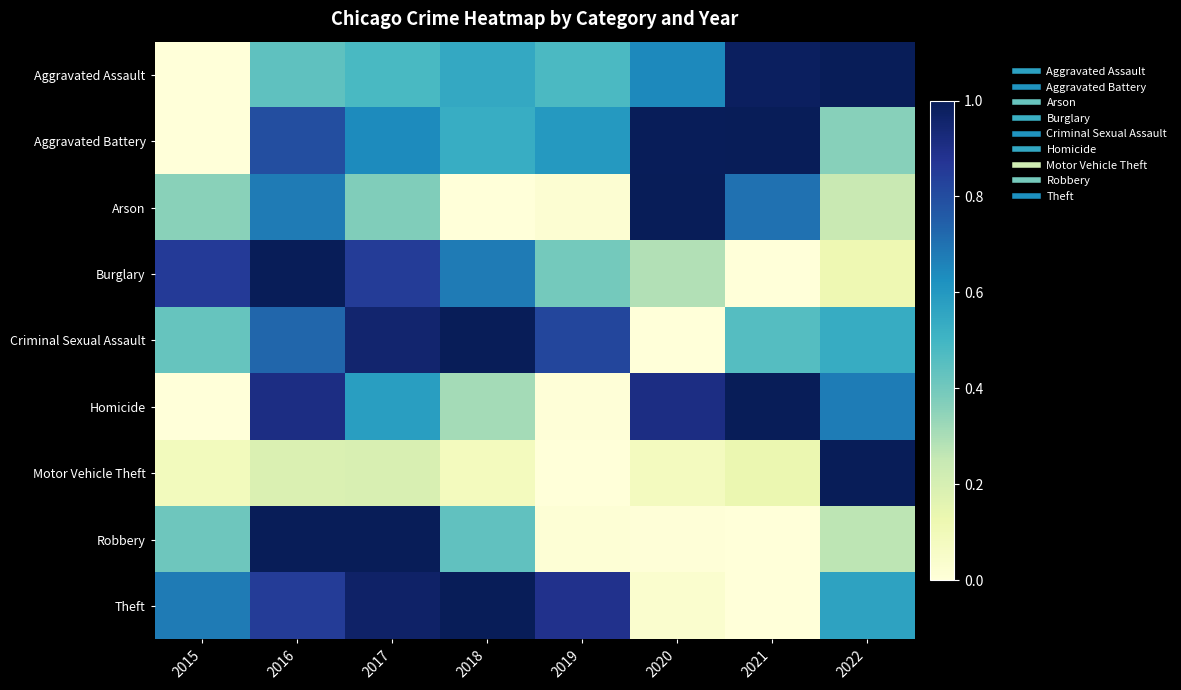

Count the number of categories in the chart.

8